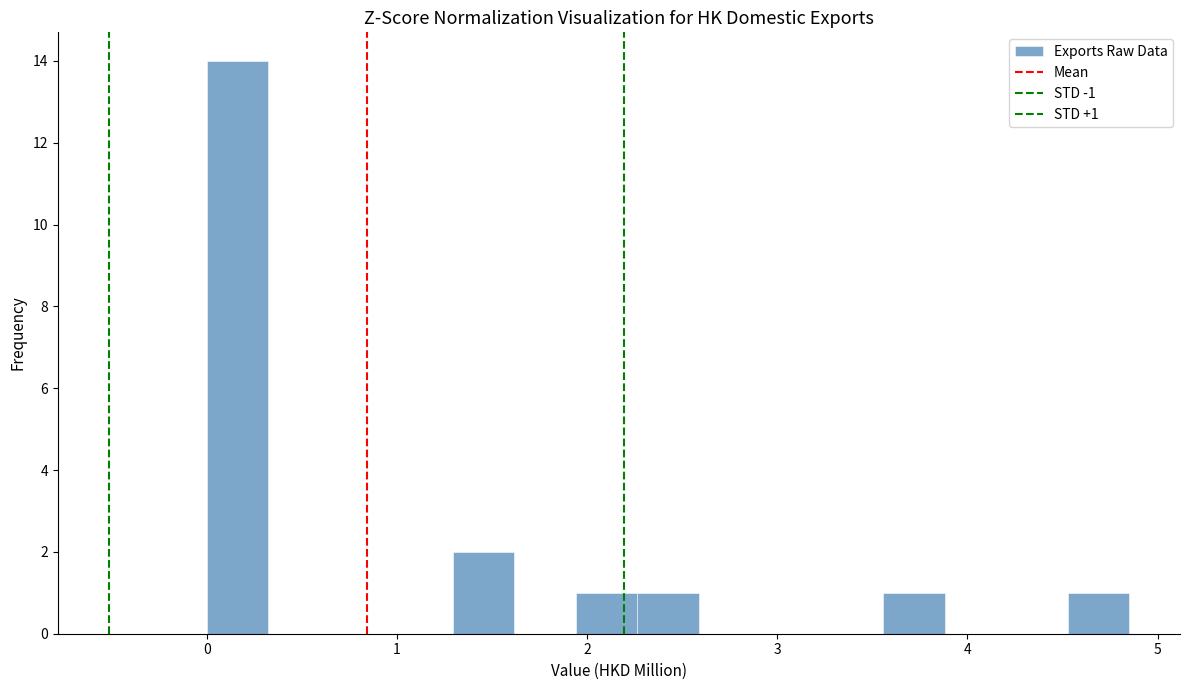

Around what value on the x-axis is the tallest bar? Give the approximate position of its centre, as read against the axis.

0.2